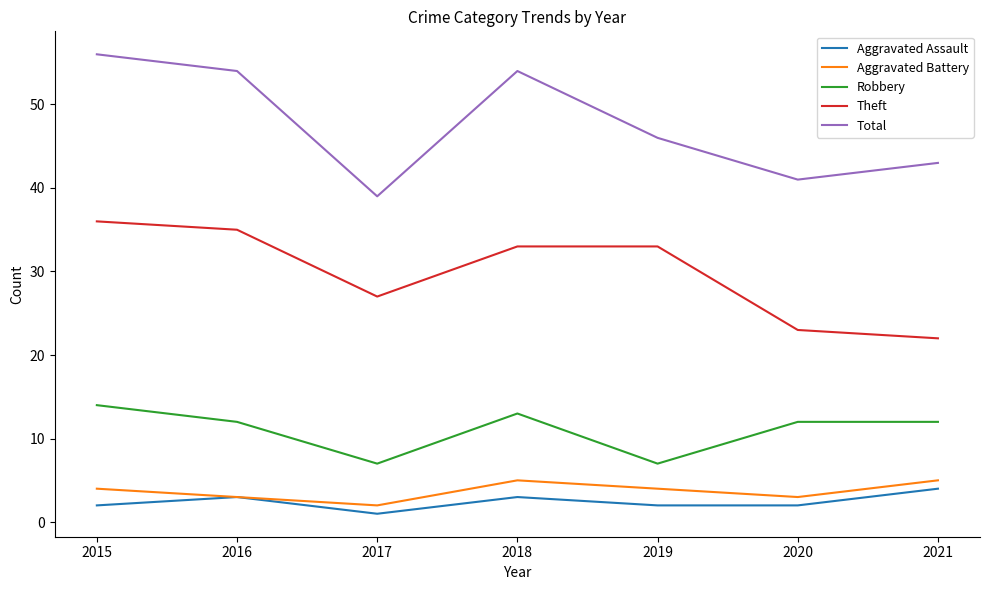

Which series has the widest spread of values?

Total